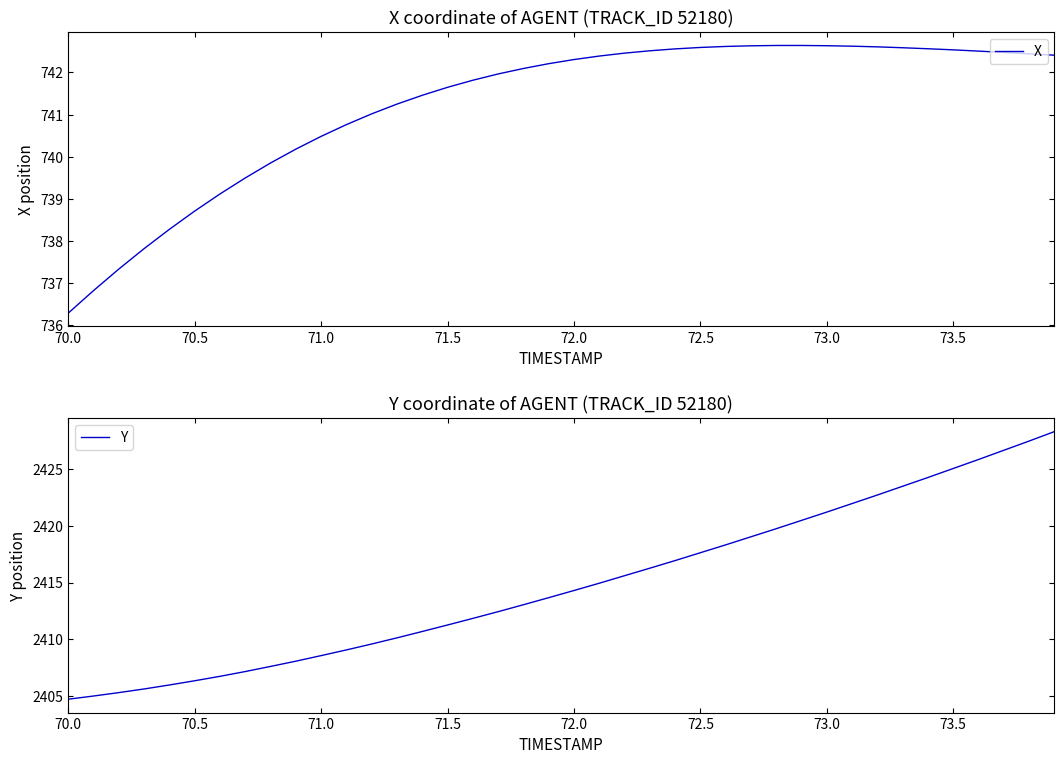

What is the lowest value of the Y series?

2404.8